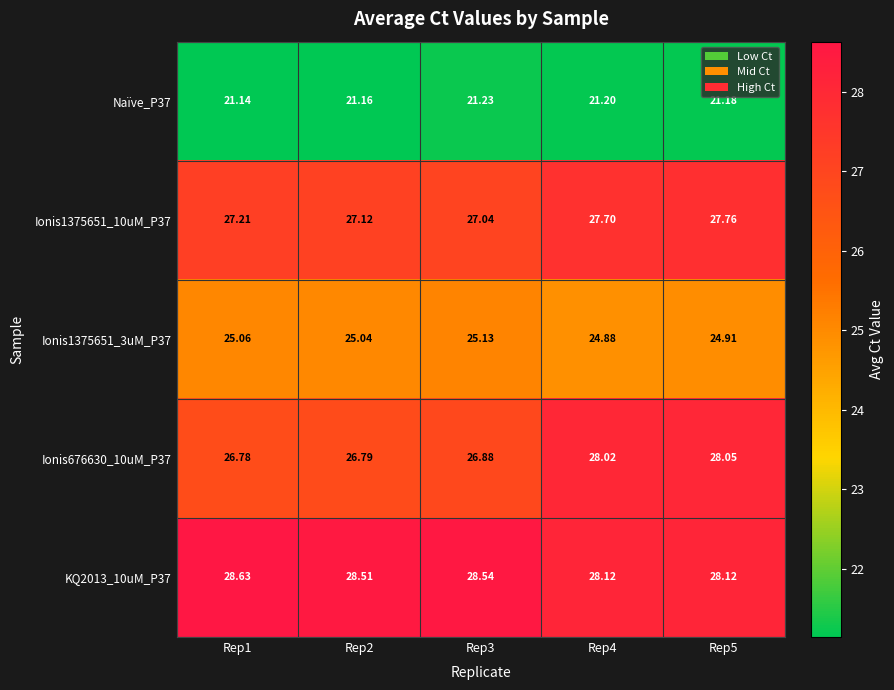

Is the value of KQ2013_10uM_P37 at Rep1 greater than the value of Ionis1375651_3uM_P37 at Rep5?

Yes